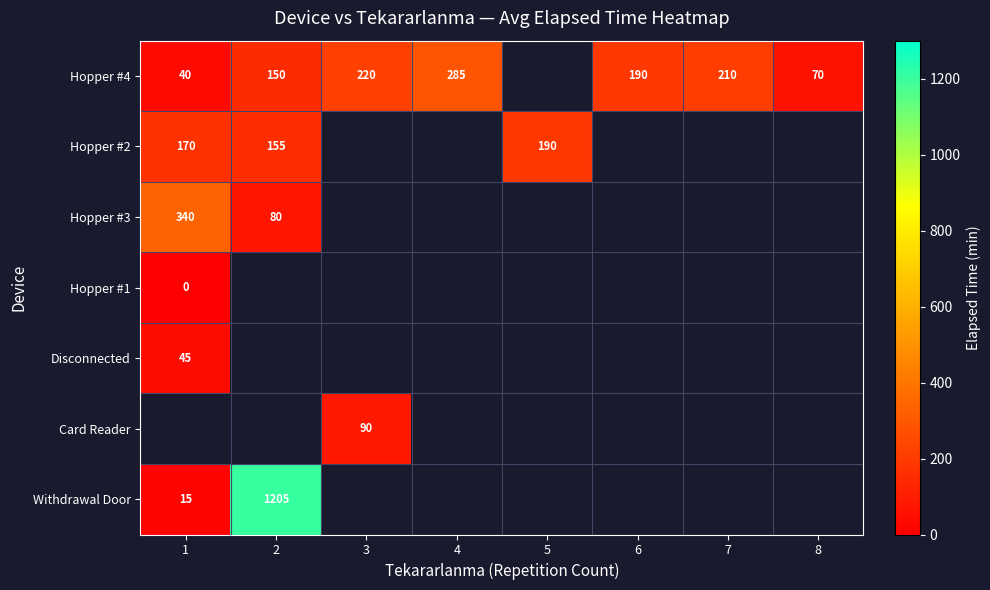

The value of Hopper #4 at 1 is 12. True or false?

False